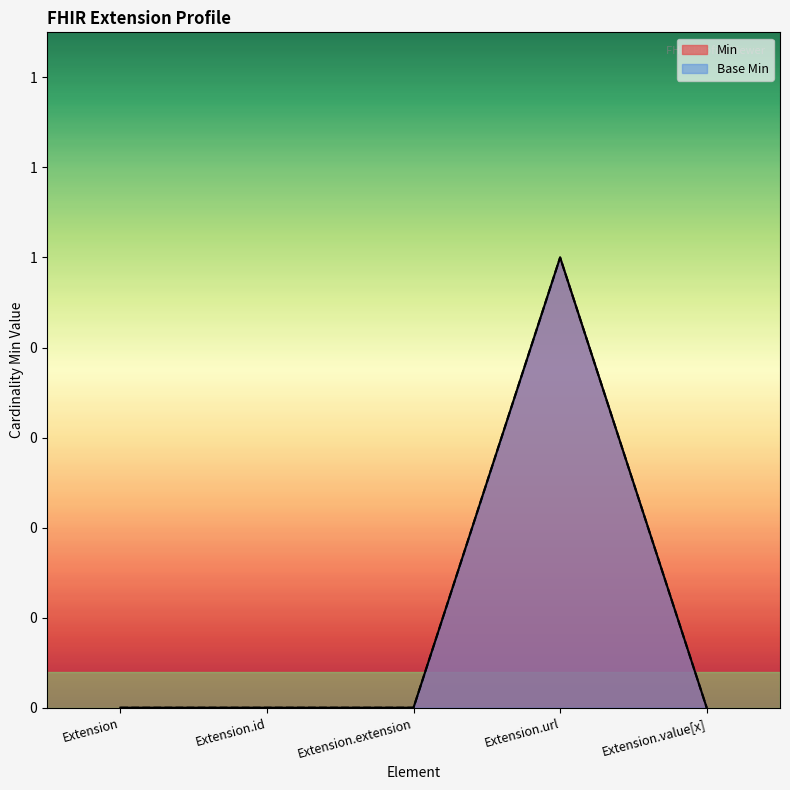

Rank the series at Extension.value[x] from highest to lowest value.

Min, Base Min